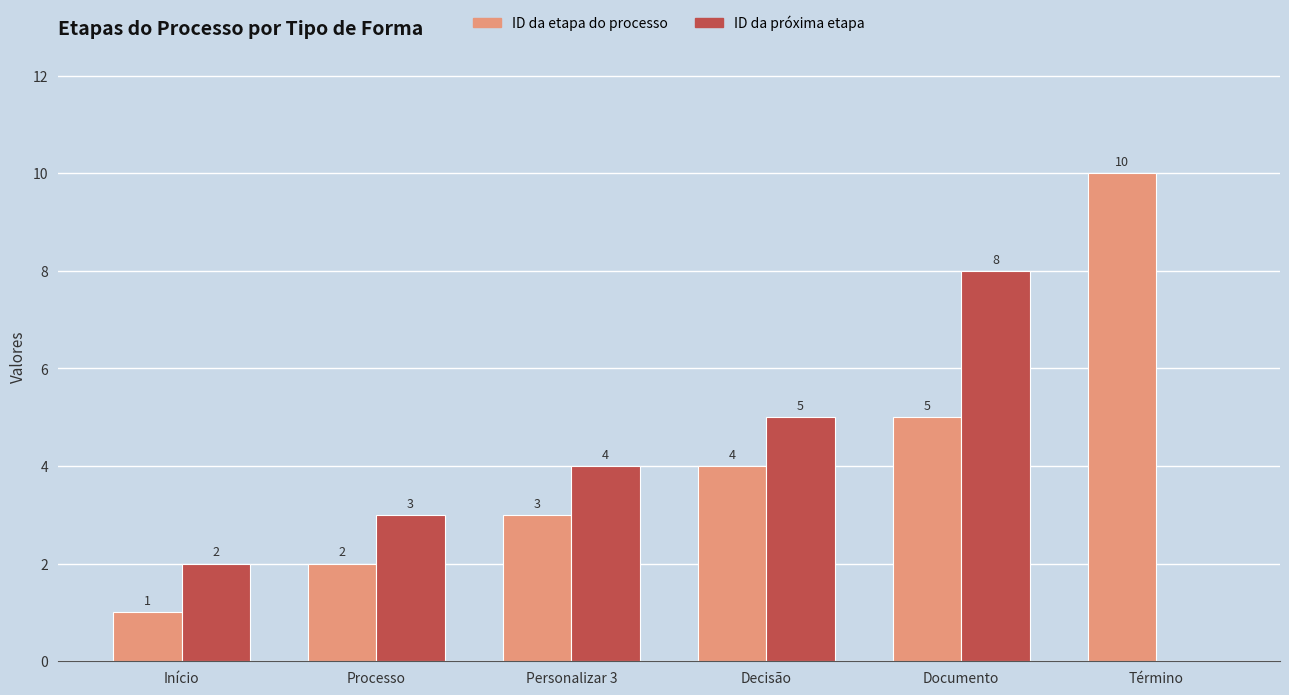

Which series changed the most between Decisão and Término?

ID da etapa do processo